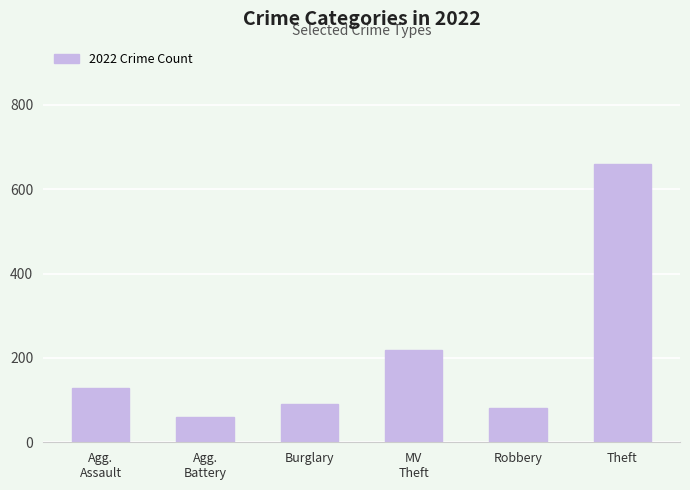

Which has a higher value, MV
Theft or Agg.
Battery?

MV
Theft